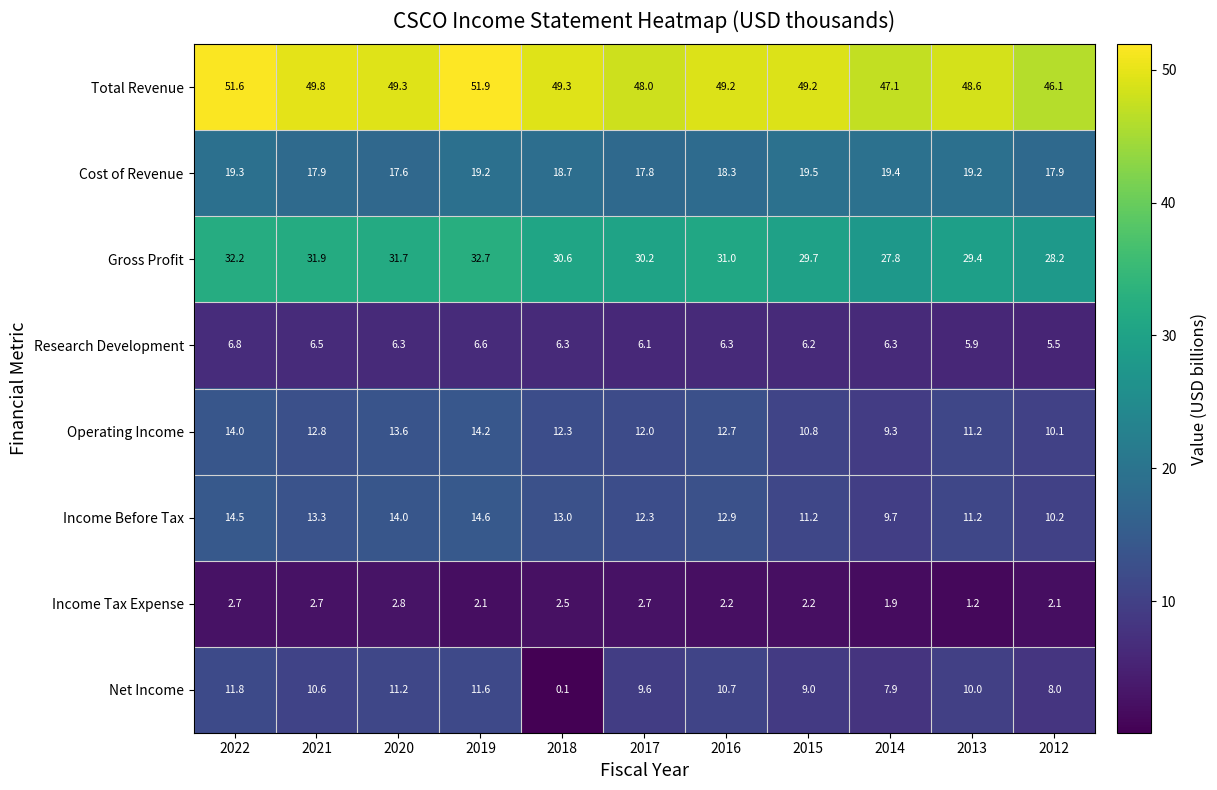

What is the difference between the second highest and second lowest values in the Net Income series?

3.7